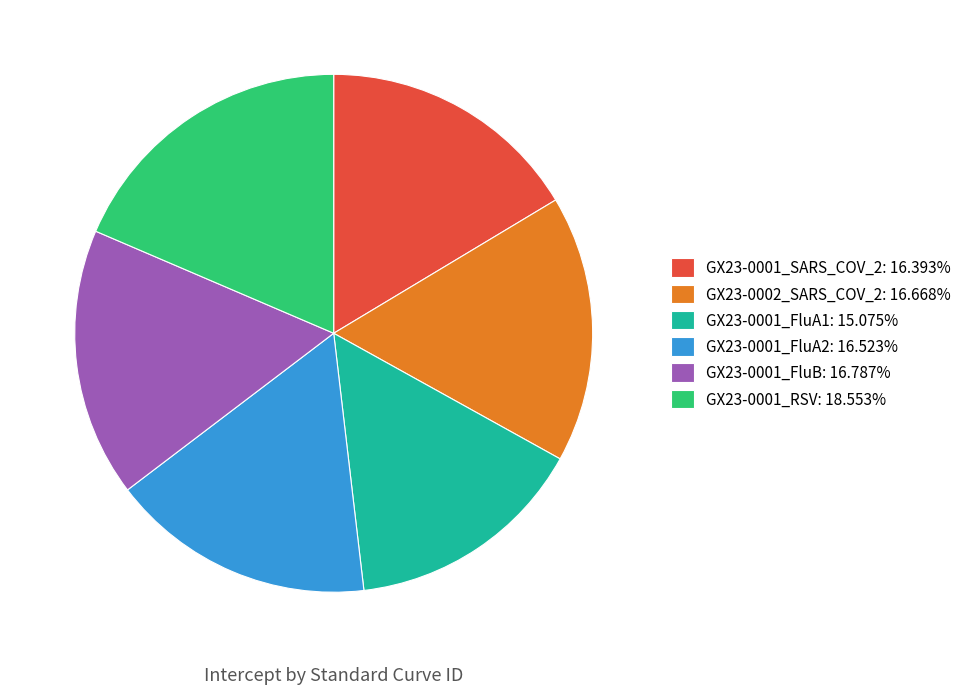

What is the ratio of the value at GX23-0002_SARS_COV_2: 16.668% to the value at GX23-0001_FluB: 16.787%?

1.0